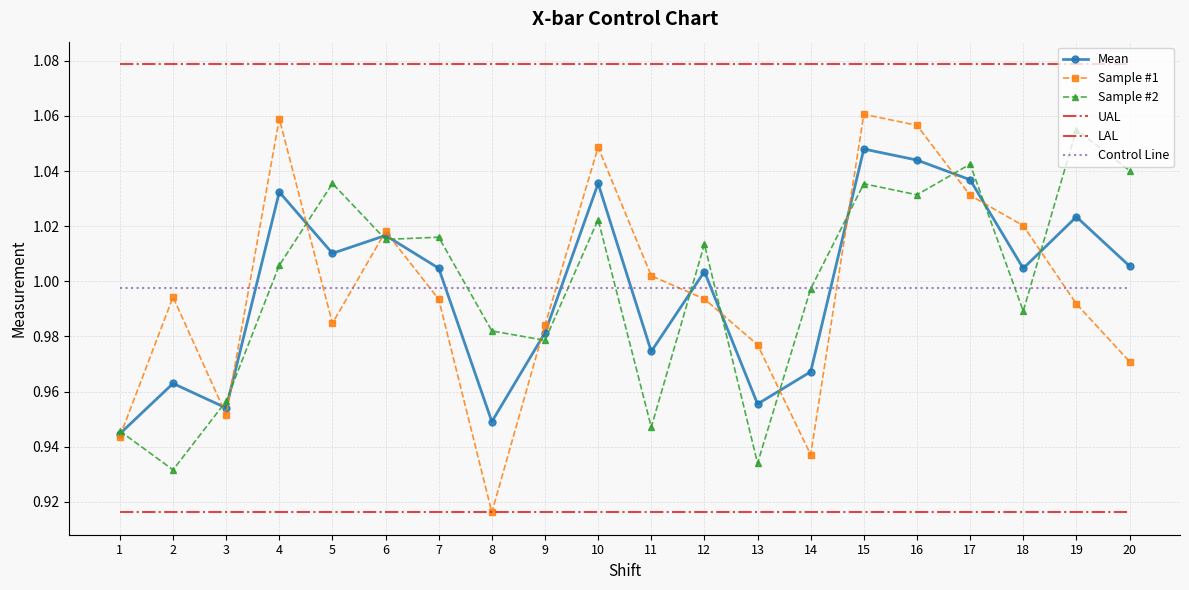

At which label does Mean reach its minimum?

1